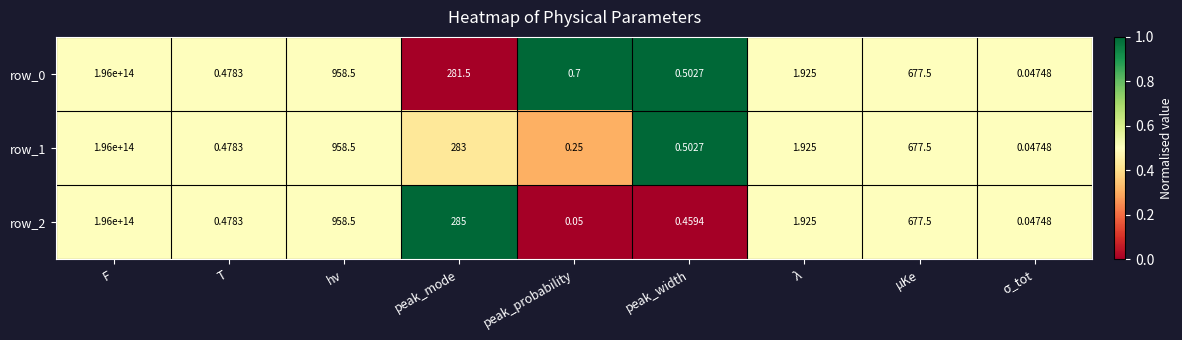

At which category is the sum across all series the highest?

F